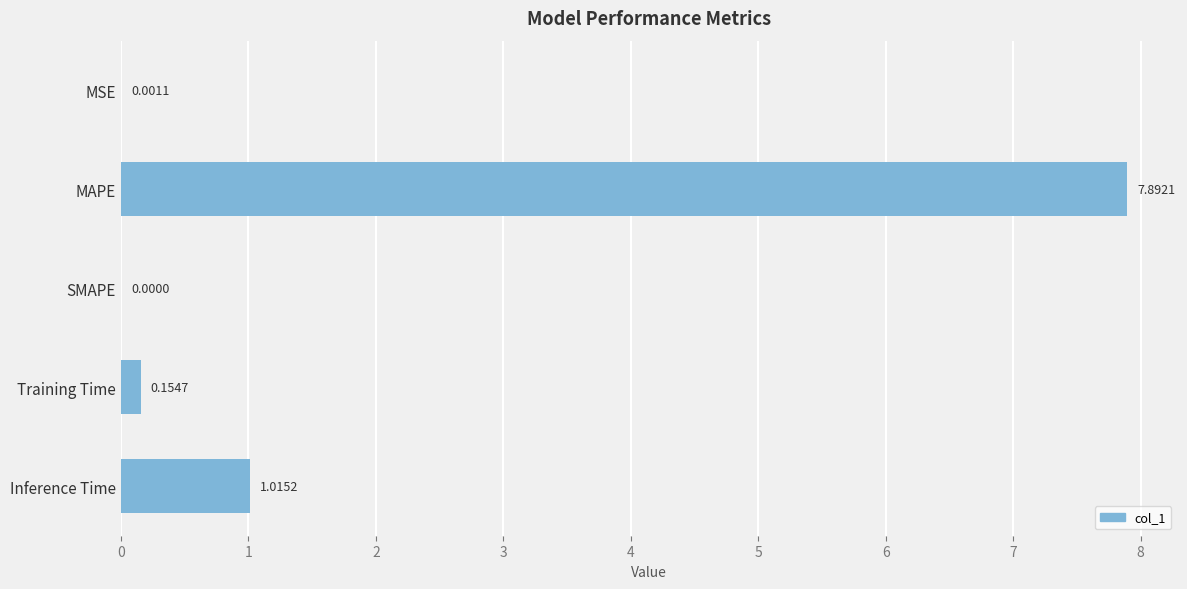

What is the ratio of the value at MAPE to the value at Inference Time?

7.8